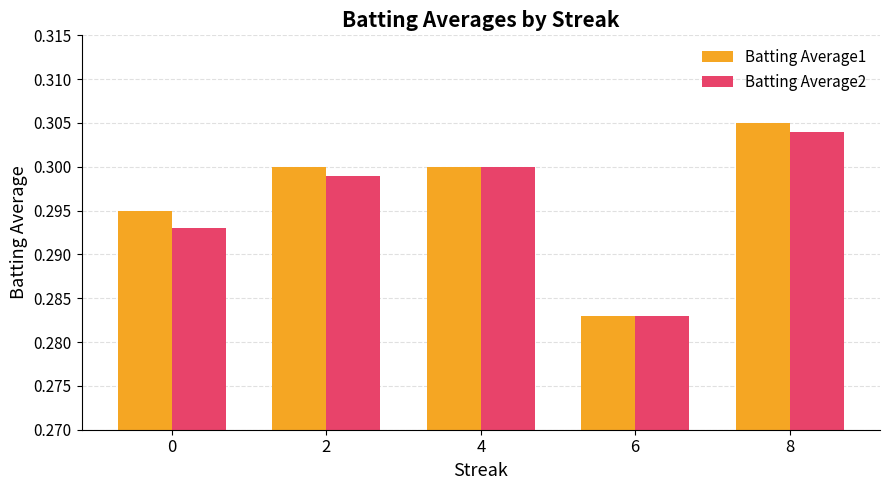

Count the Batting Average1 values in the range 0 to 1.

5